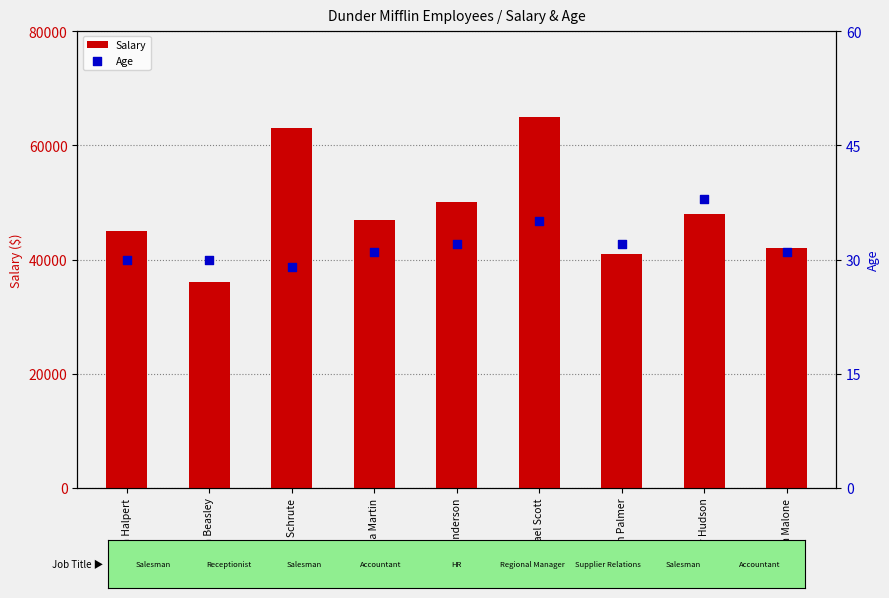

Which series has the largest total across all categories?

Salary